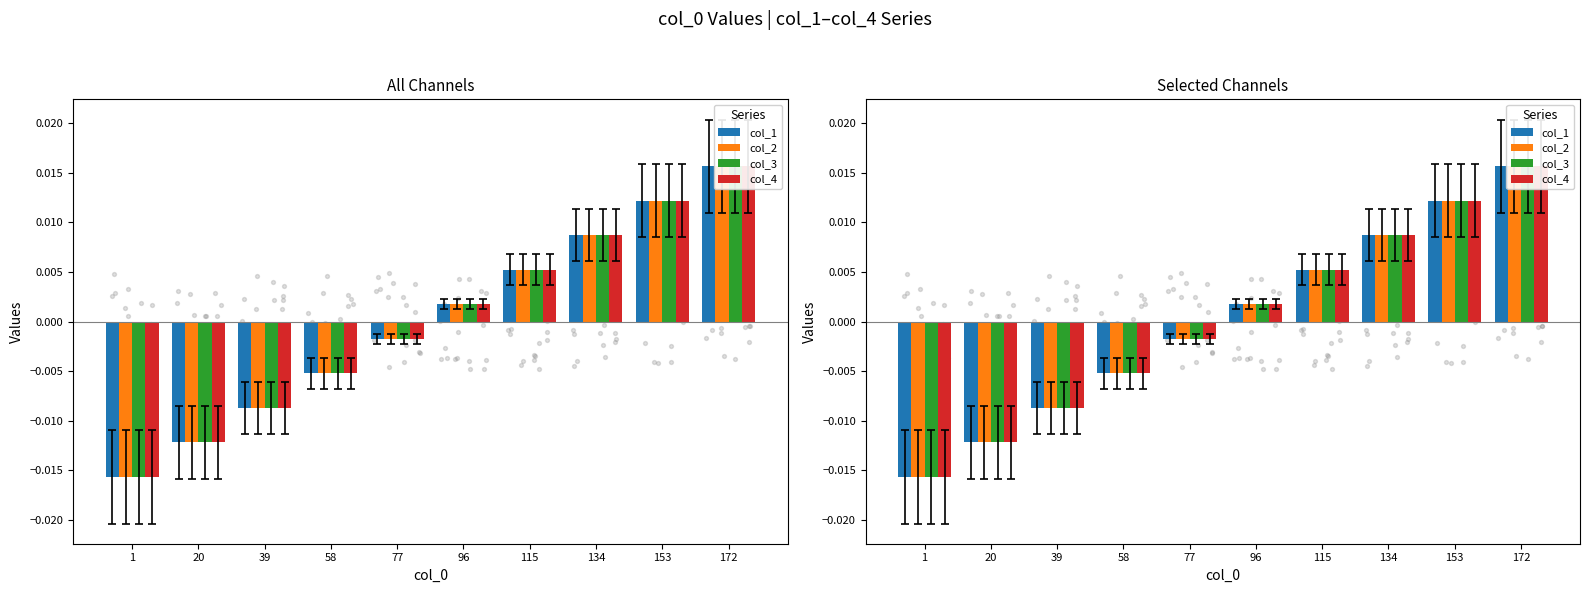

At how many categories does at least one series exceed 0?

5